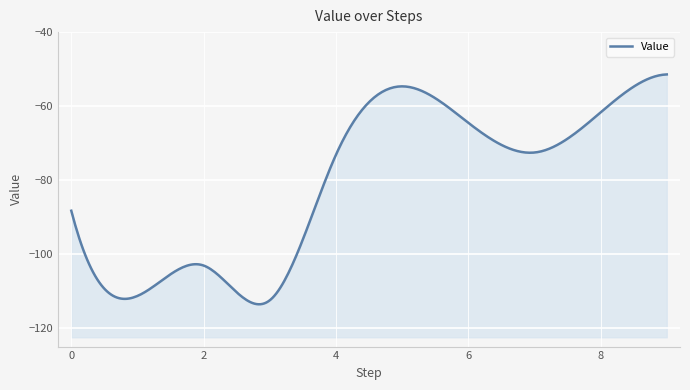

How many interior local valleys (lower than both neighbors) does the data have?

3